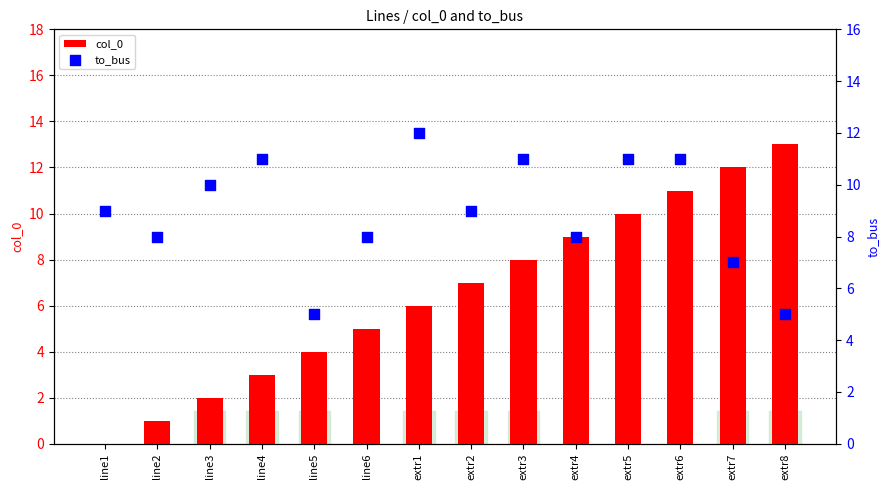

Is the value of to_bus at extr1 greater than the value of col_0 at extr2?

Yes